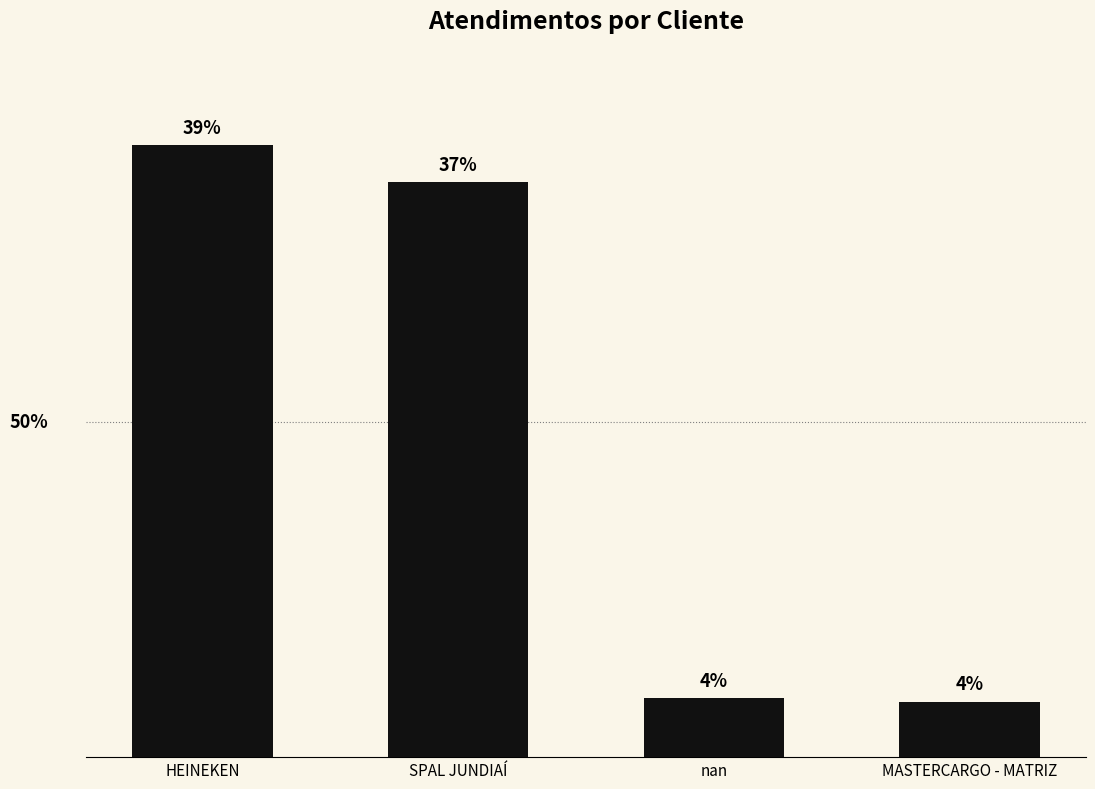

Does the chart contain any negative values?

No